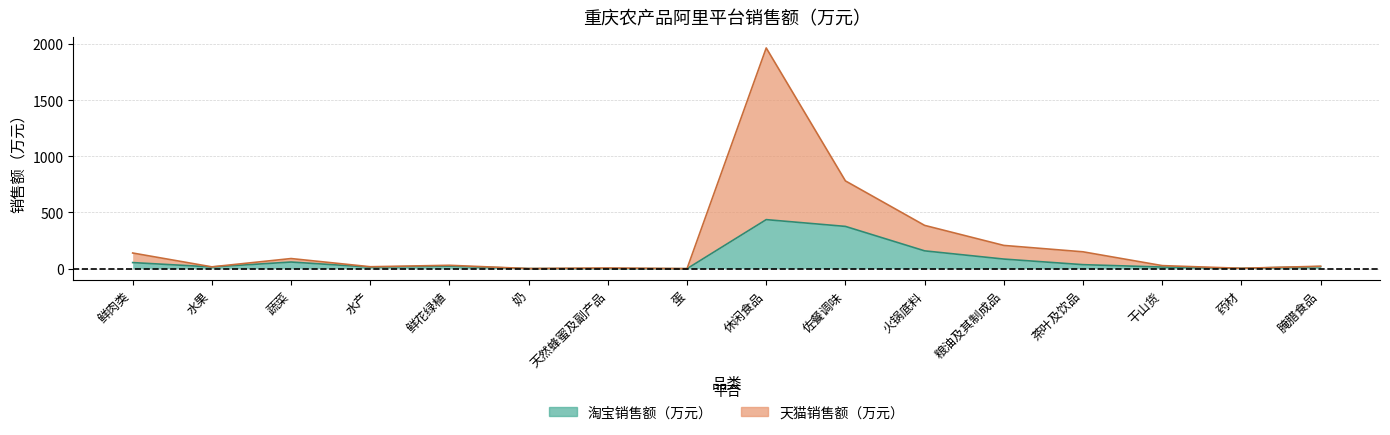

Is the value of 淘宝销售额（万元） at 奶 greater than the value of 天猫销售额（万元） at 鲜花绿植?

No